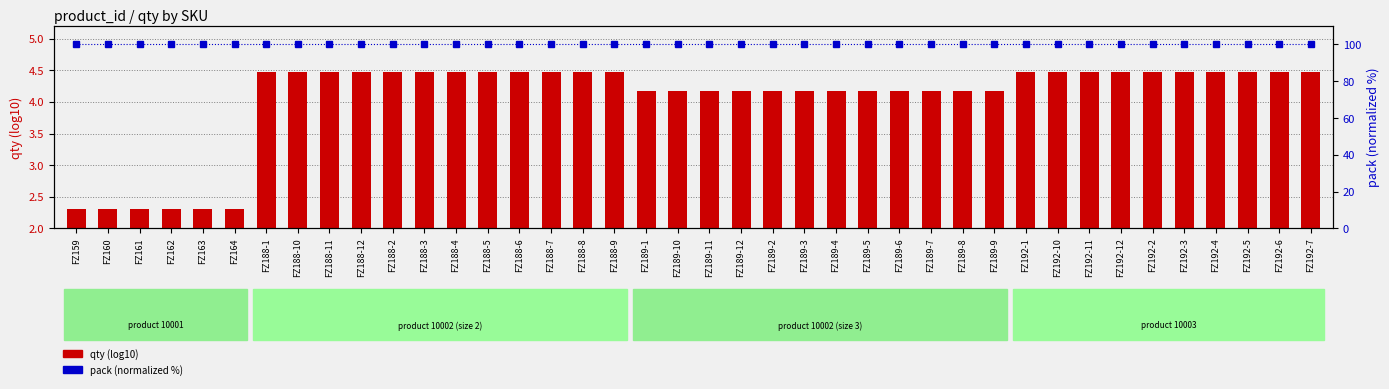

Rank the categories by pack (normalized) value from lowest to highest.

FZ159, FZ160, FZ161, FZ162, FZ163, FZ164, FZ188-1, FZ188-10, FZ188-11, FZ188-12, FZ188-2, FZ188-3, FZ188-4, FZ188-5, FZ188-6, FZ188-7, FZ188-8, FZ188-9, FZ189-1, FZ189-10, FZ189-11, FZ189-12, FZ189-2, FZ189-3, FZ189-4, FZ189-5, FZ189-6, FZ189-7, FZ189-8, FZ189-9, FZ192-1, FZ192-10, FZ192-11, FZ192-12, FZ192-2, FZ192-3, FZ192-4, FZ192-5, FZ192-6, FZ192-7